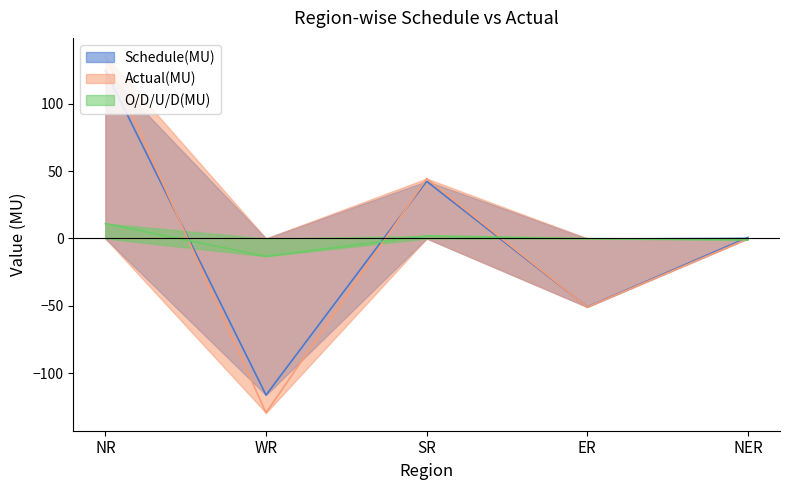

The Schedule(MU) series shows 221.6 at NR. True or false?

False